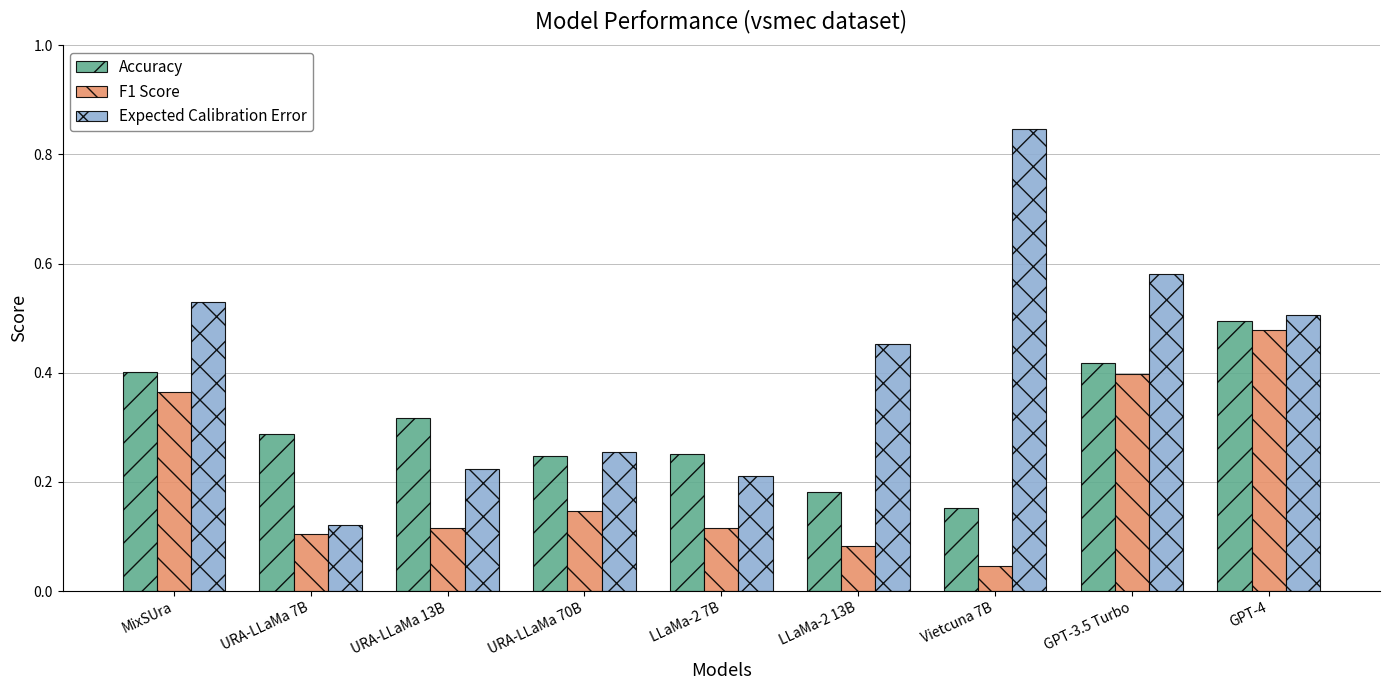

Which series has the largest range (max minus min)?

Expected Calibration Error